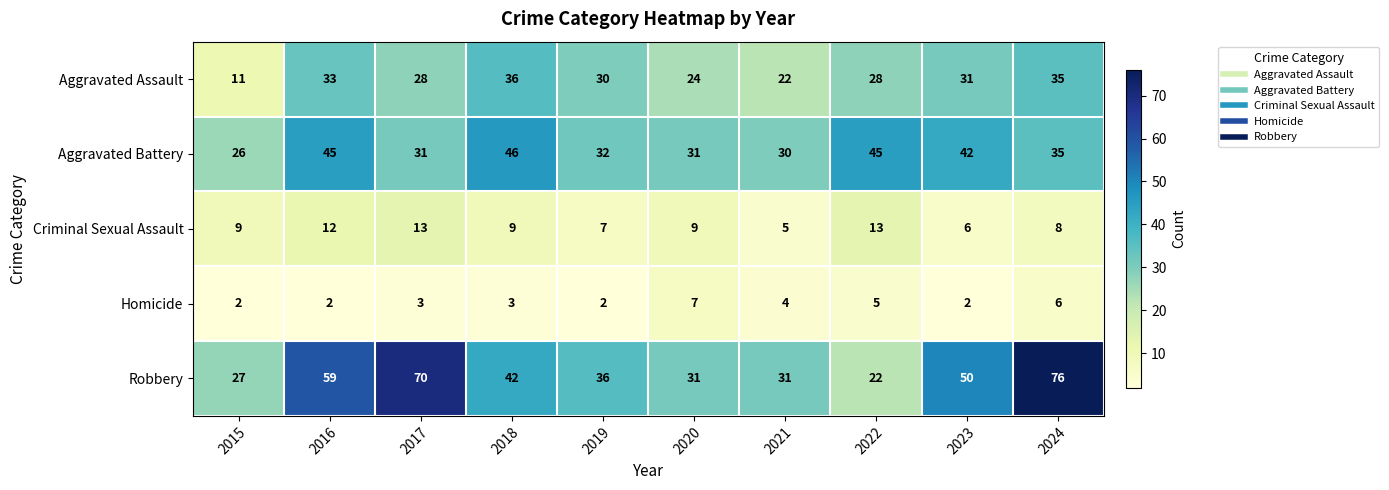

How many categories are shown in the chart?

10